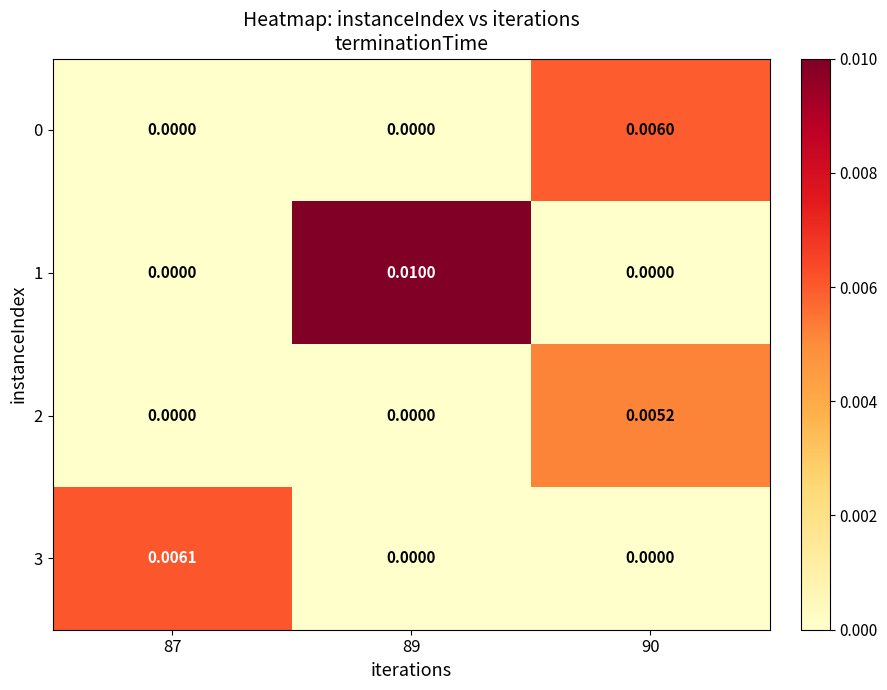

Which series has the largest range (max minus min)?

1